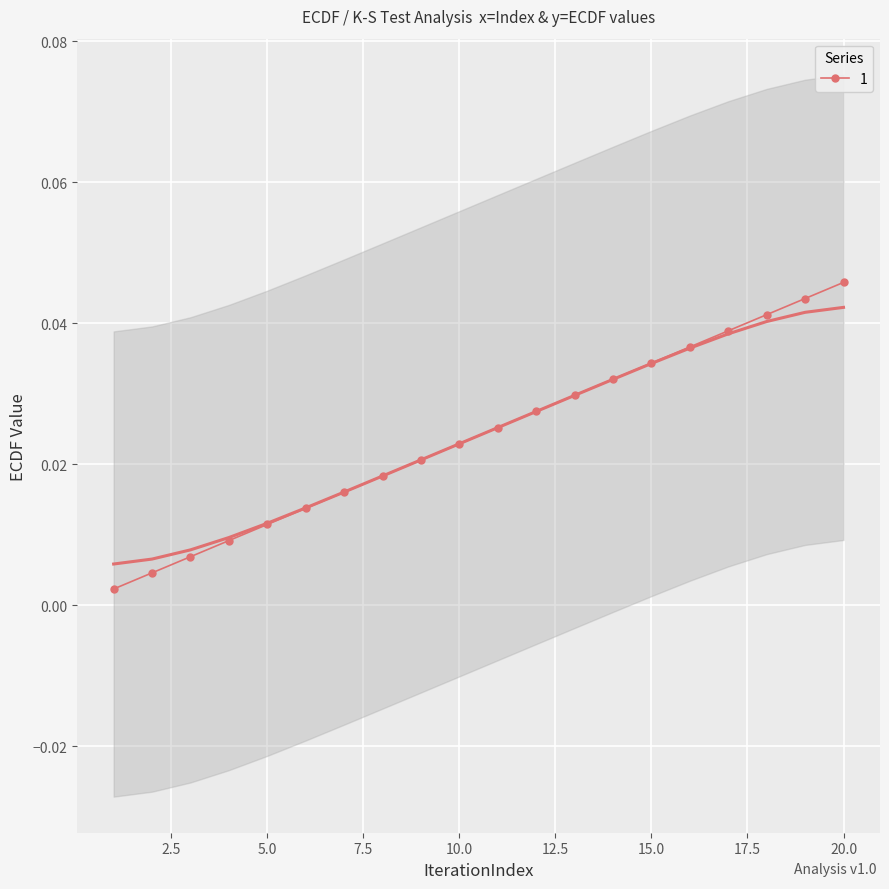

Which category has the lowest value across all series?

1